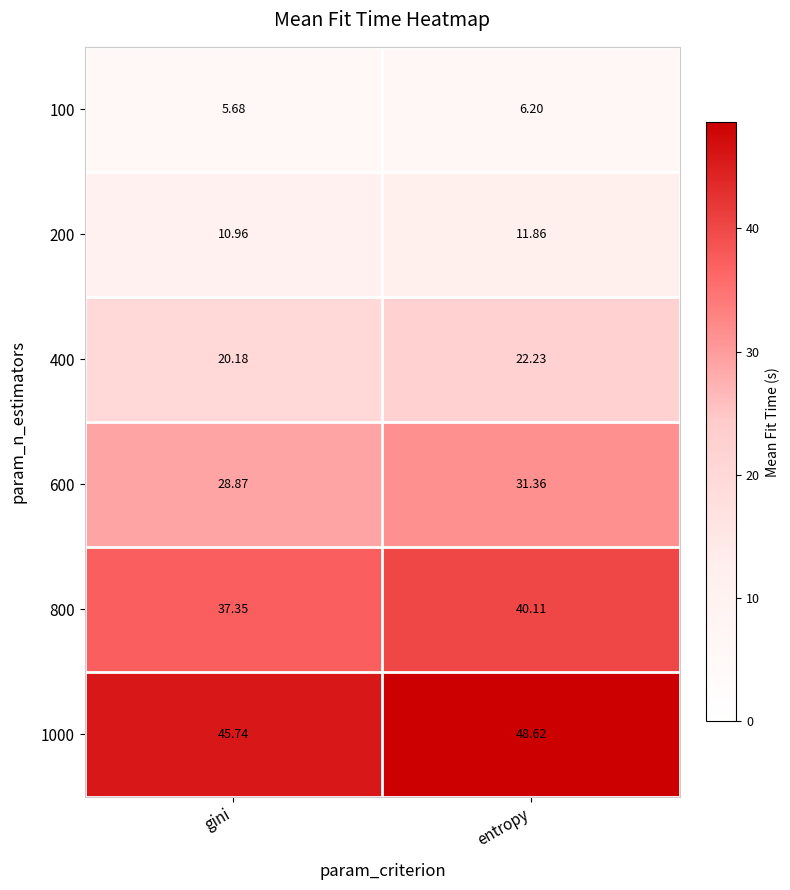

Count the number of data series in this chart.

6